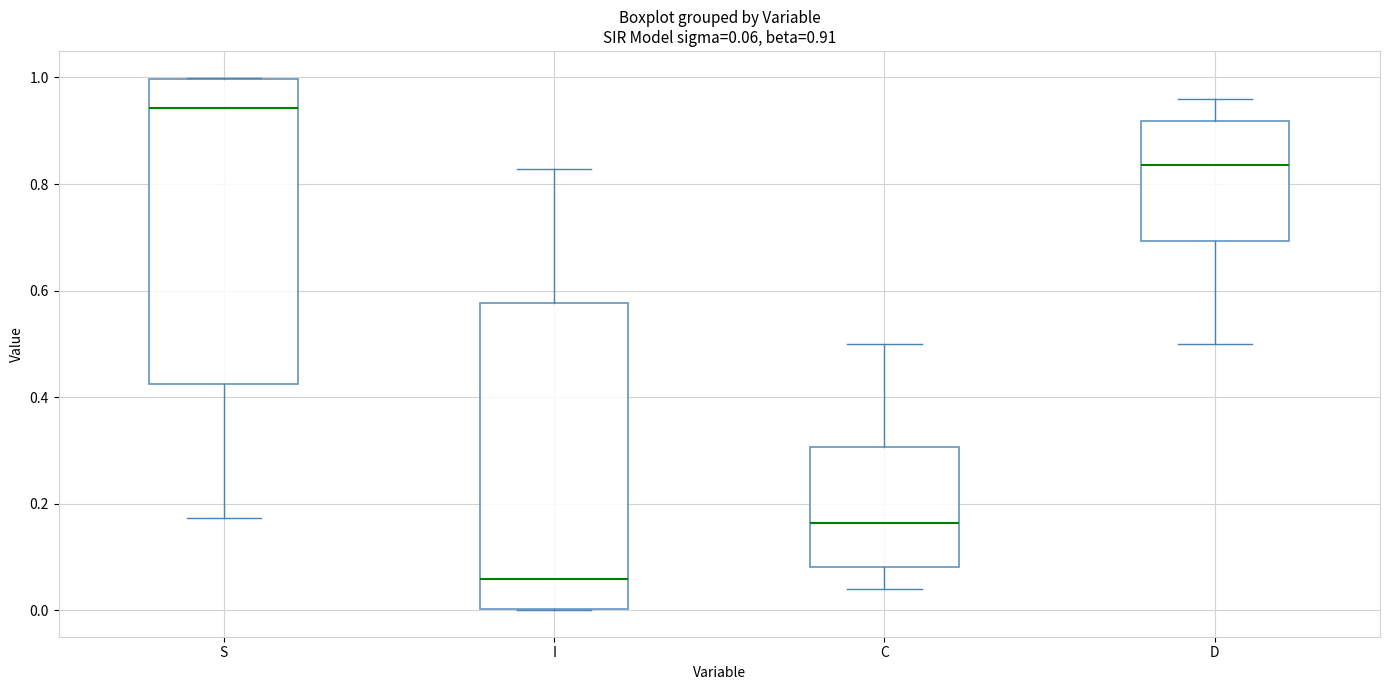

Which box has the highest median line?

S